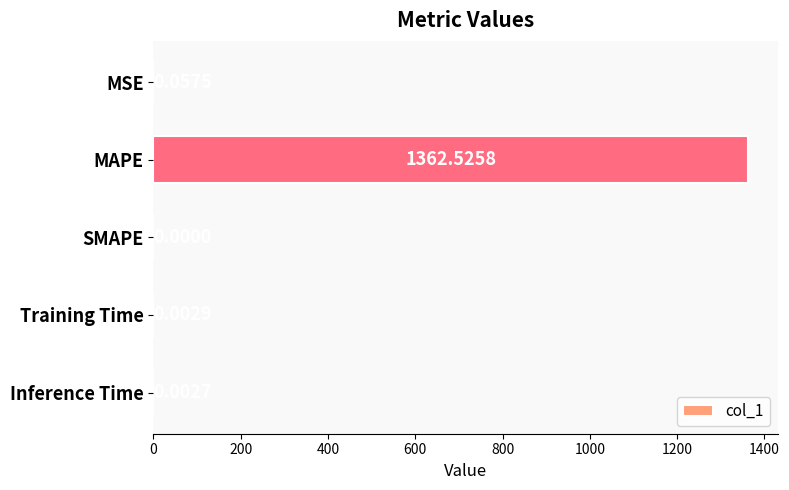

How many distinct data groups are displayed?

1